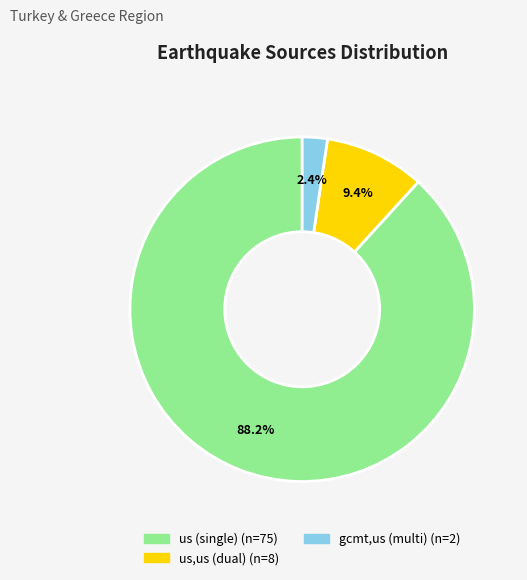

To the nearest percent, what is the difference between the largest and smallest slice percentages?

86%